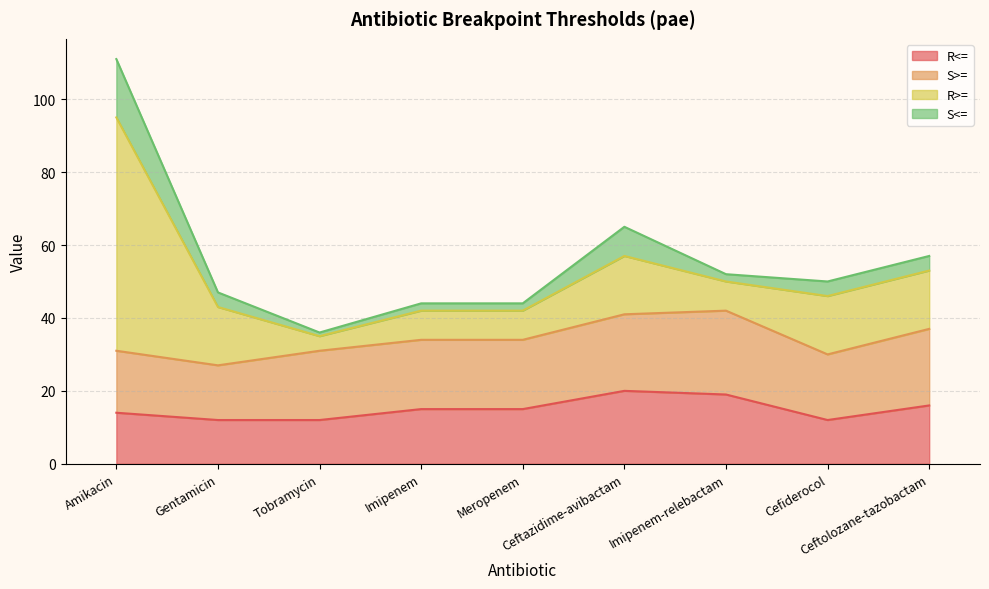

True or false: S<= has a value of 8 at Ceftazidime-avibactam.

True